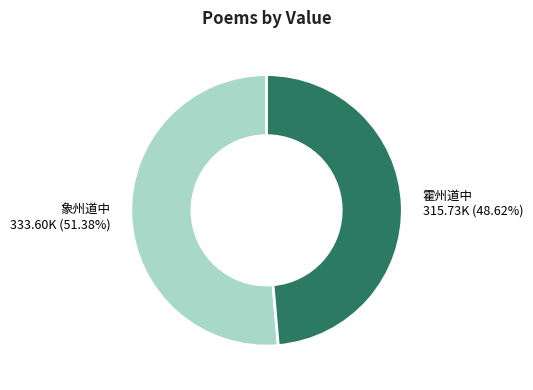

Is there any slice that represents more than half of the pie?

Yes